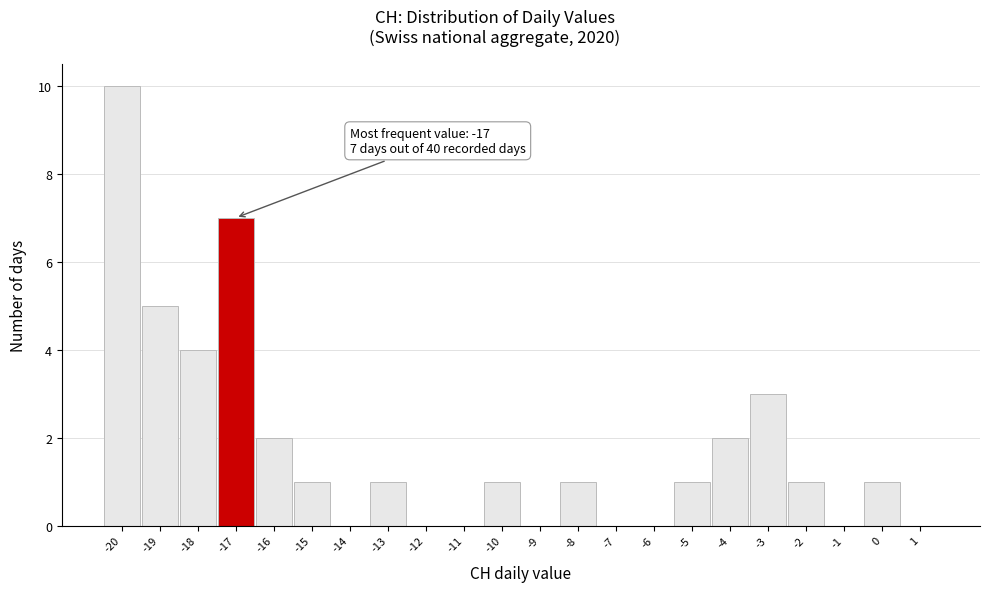

Over which range of the x-axis is the bar tallest?

-20.5 to -19.5